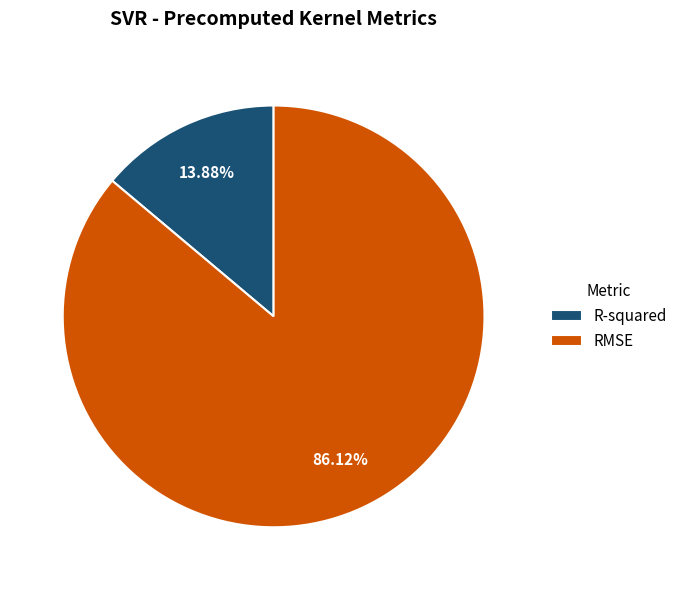

Which slice is the largest?

RMSE